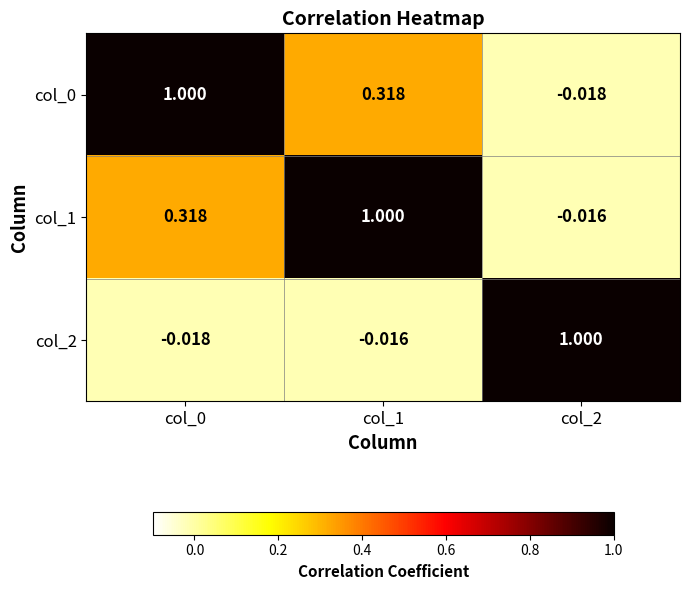

Is the value of col_1 at col_0 greater than the value of col_2 at col_1?

Yes